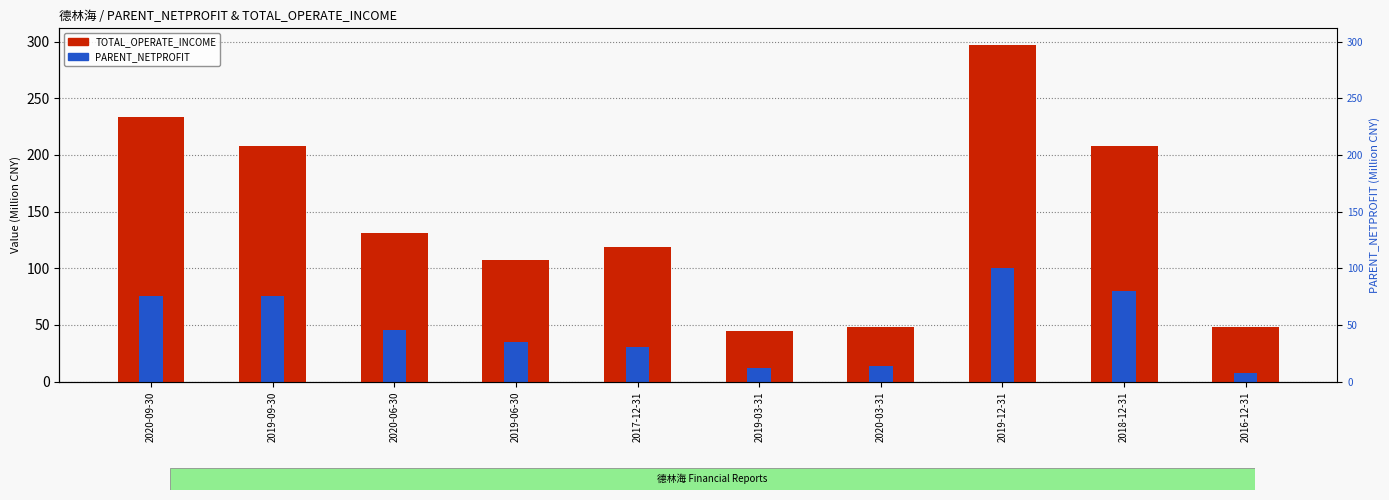

Is the value of TOTAL_OPERATE_INCOME at 2018-12-31 greater than the value of PARENT_NETPROFIT at 2019-06-30?

Yes